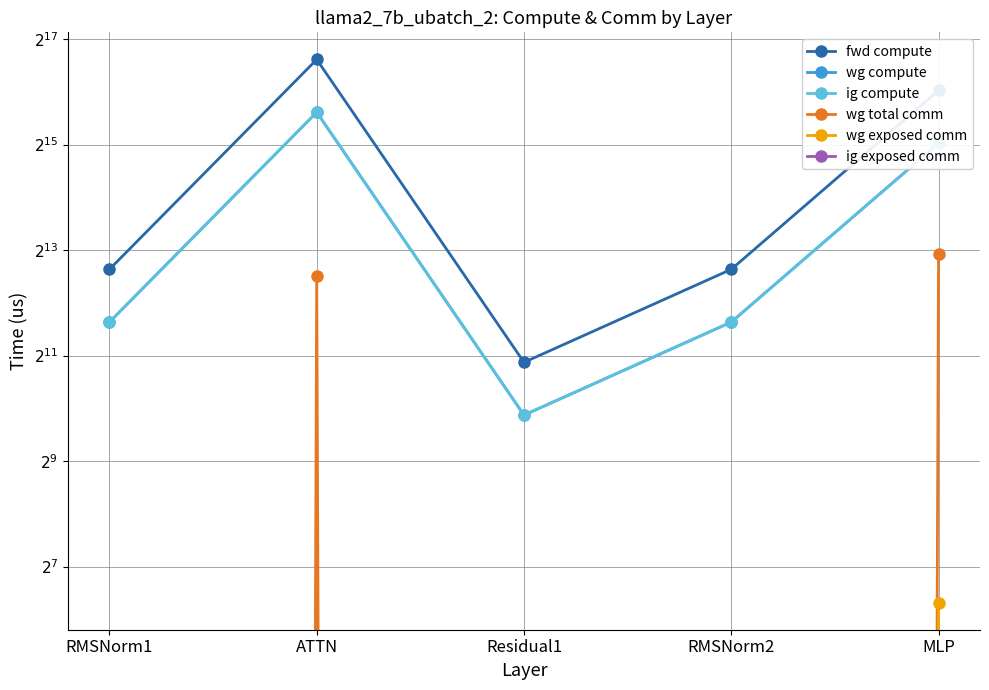

True or false: ig compute and ig exposed comm cross at least once.

False